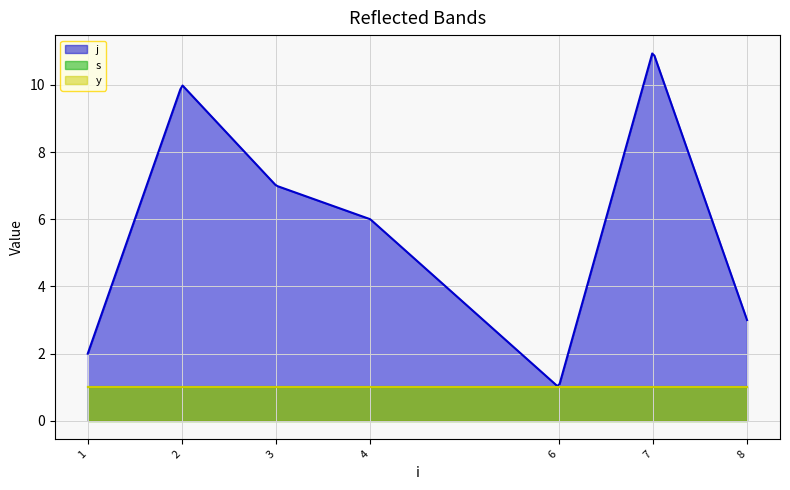

What are all the series names shown in the legend?

j, s, y